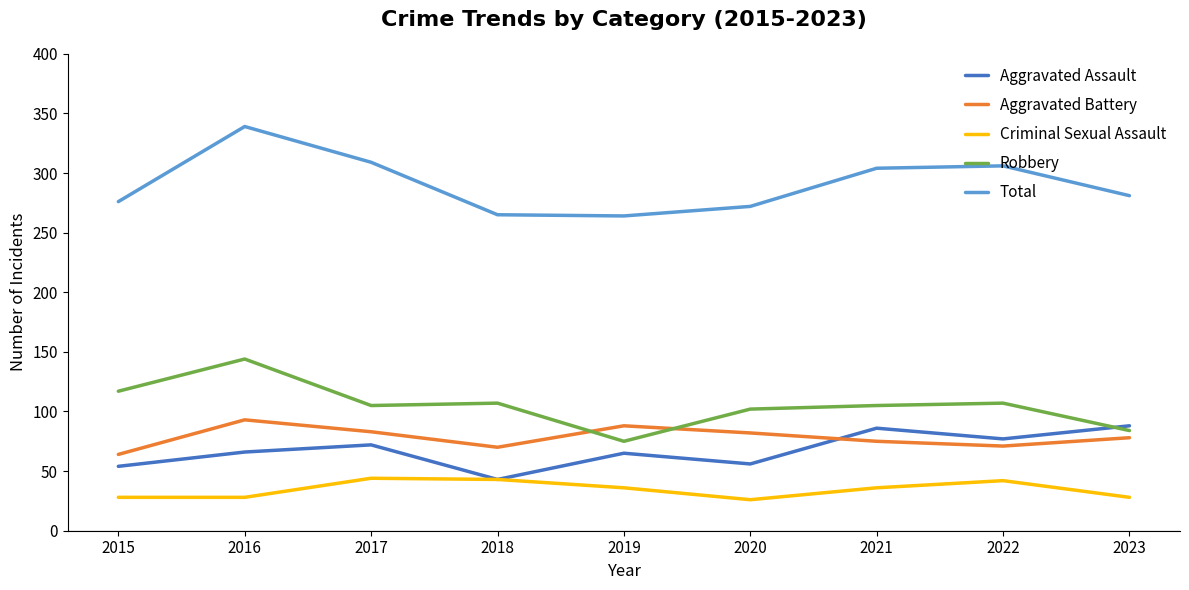

What is the sum of the Total values at 2021 and 2018?

569